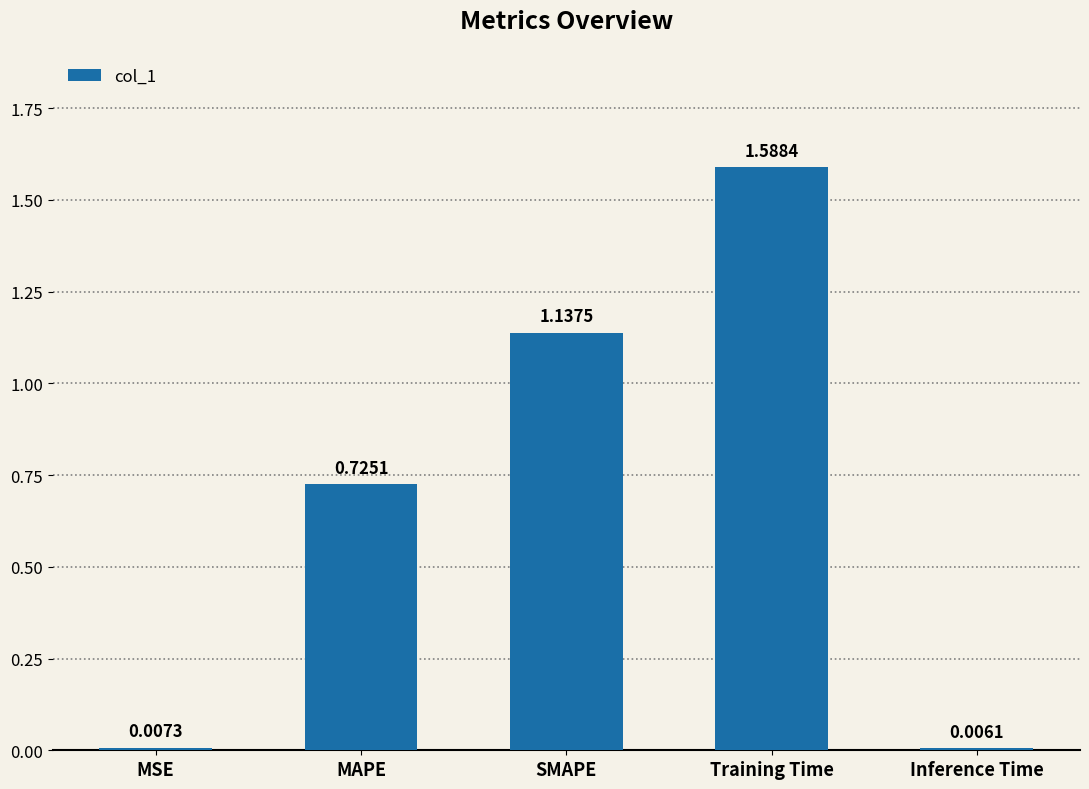

At which category does the chart reach its minimum across all series?

Inference Time